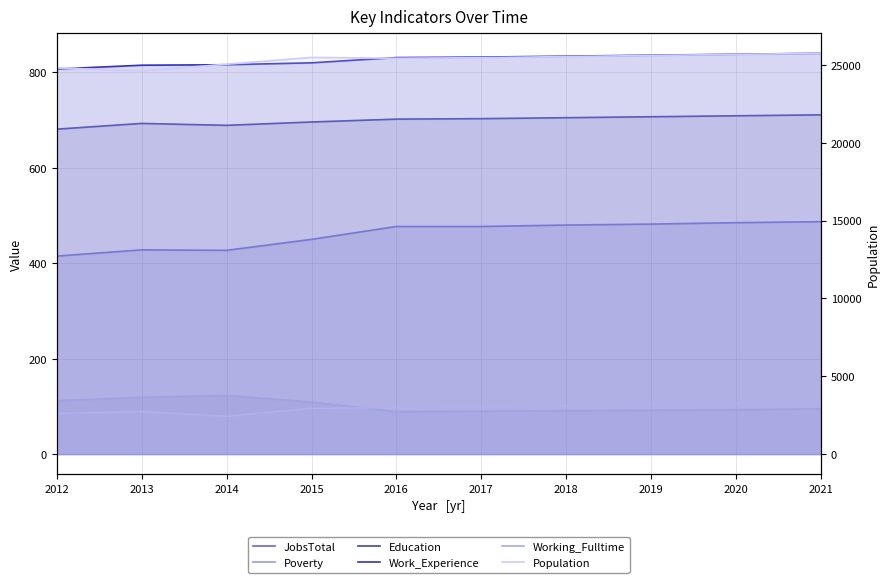

Which series has the largest total across all categories?

Population